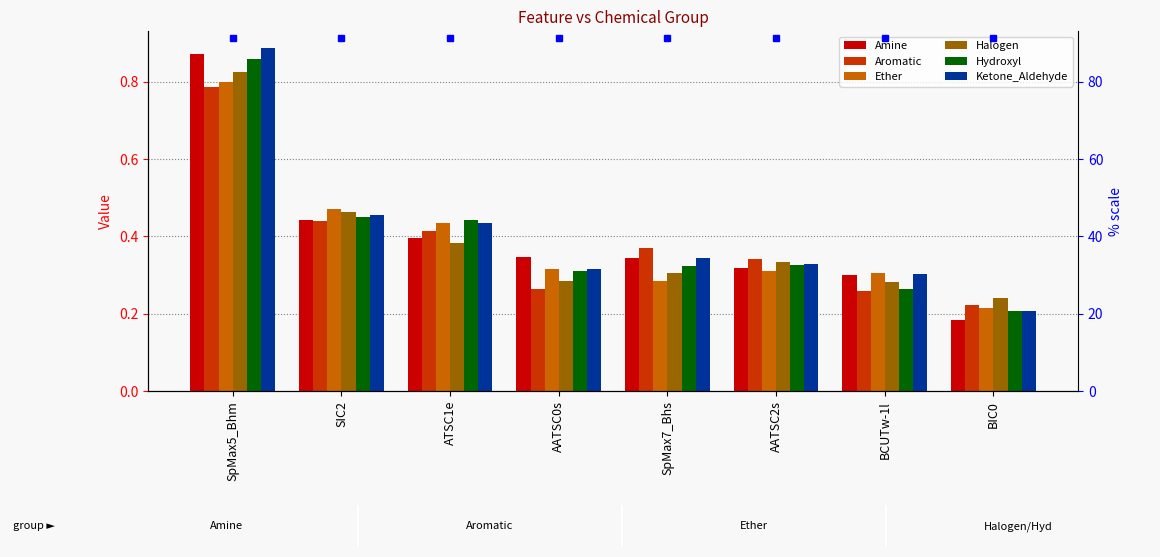

Which category has the lowest value across all series?

BIC0